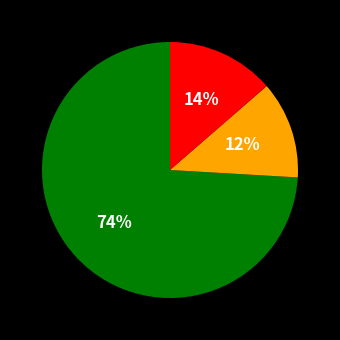

Does any single category account for the majority?

Yes